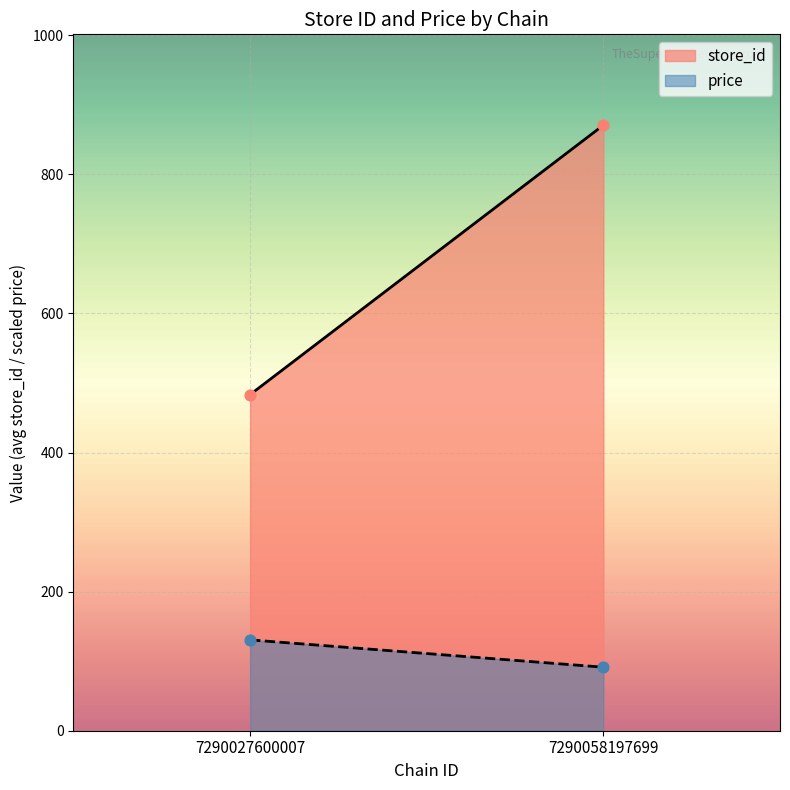

Which series contains the lowest Y value?

price